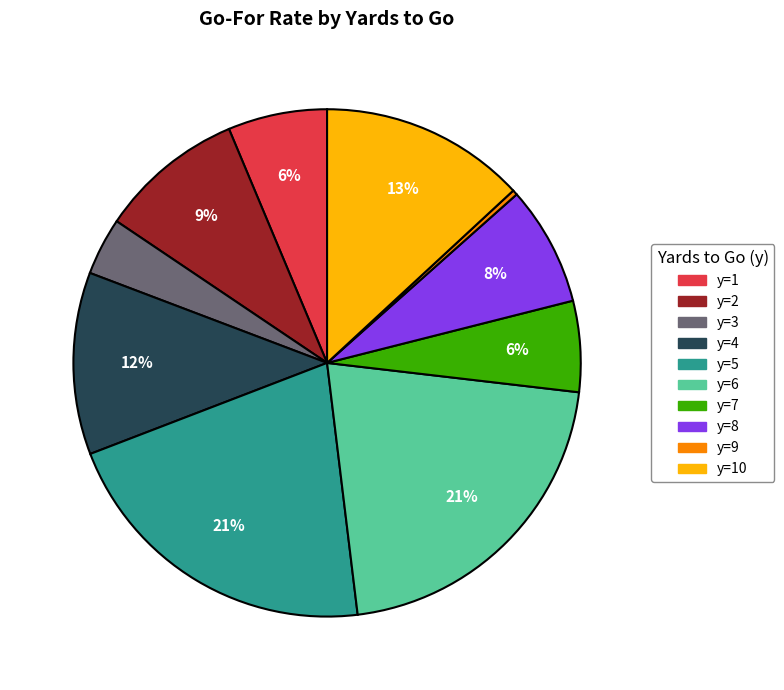

Does any single category account for the majority?

No